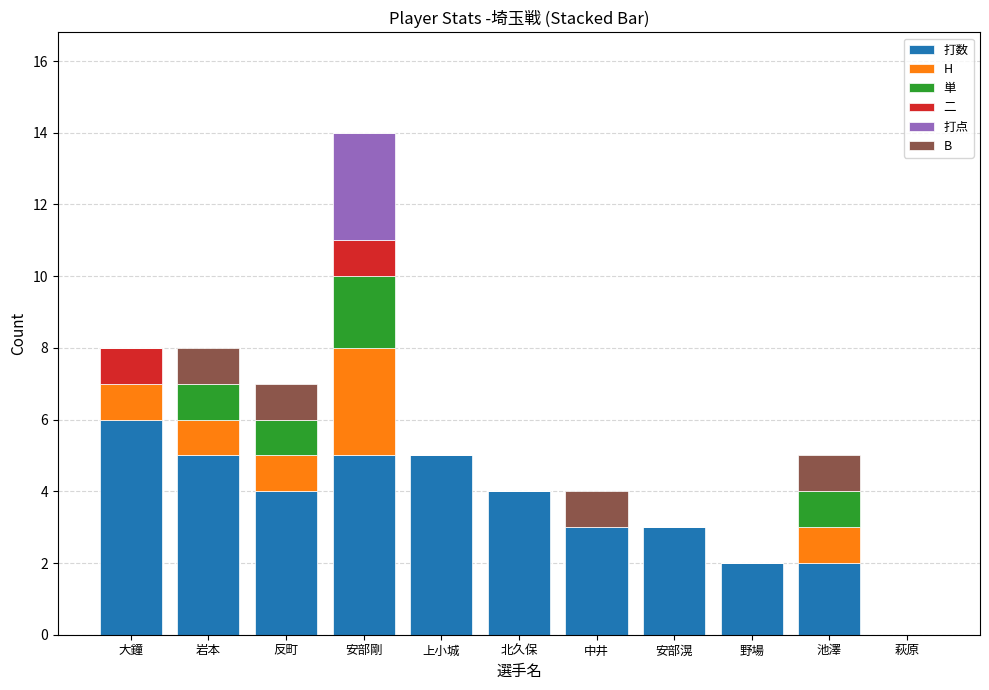

True or false: 打数 has a value of 5 at 安部剛.

True